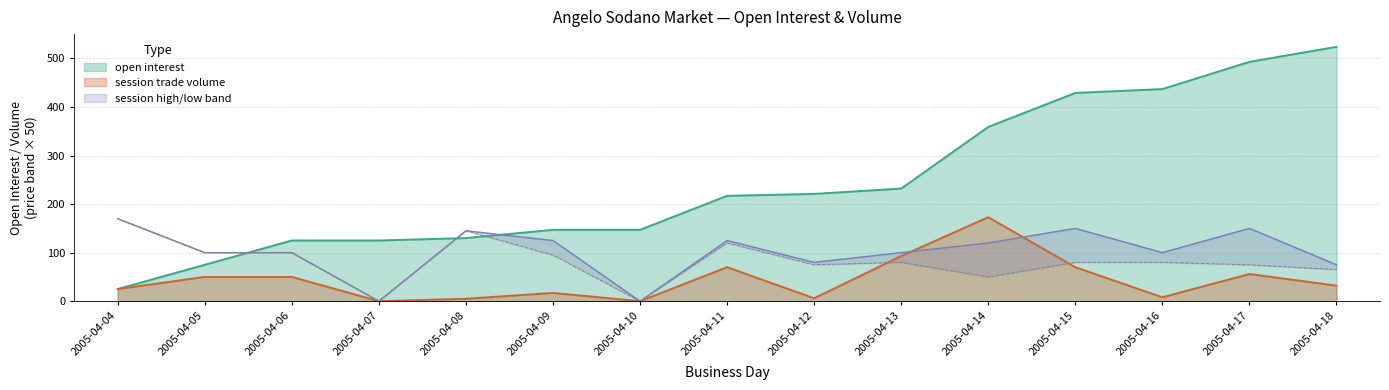

What is the average value of the session trade volume series?

44